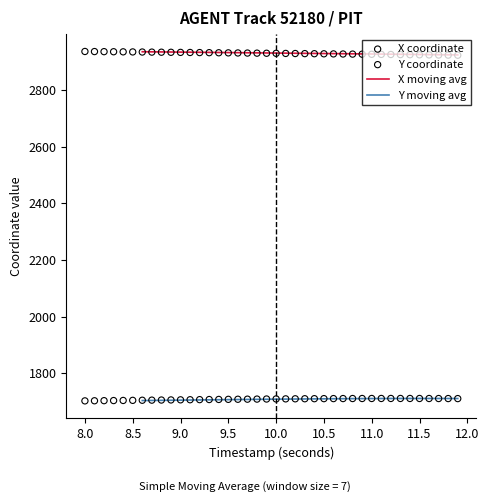

What is the highest value of the Y moving avg series?

1710.7